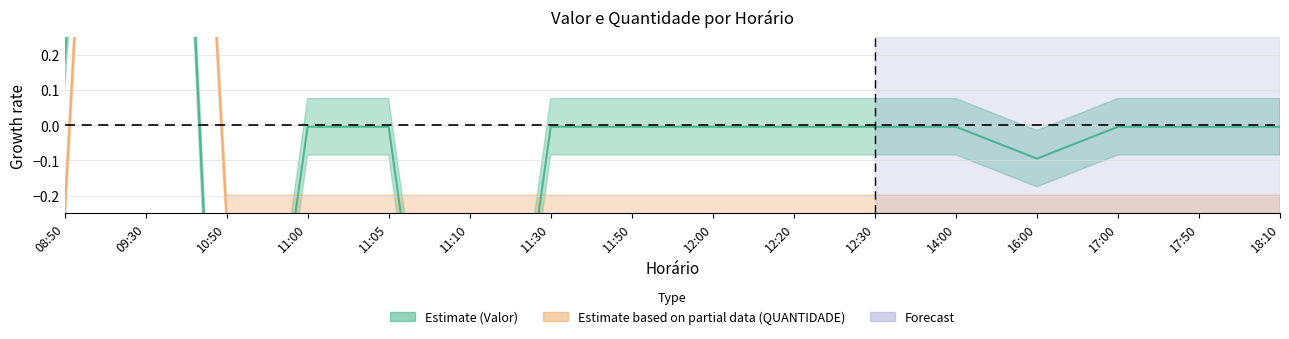

At which category is the sum across all series the highest?

09:30